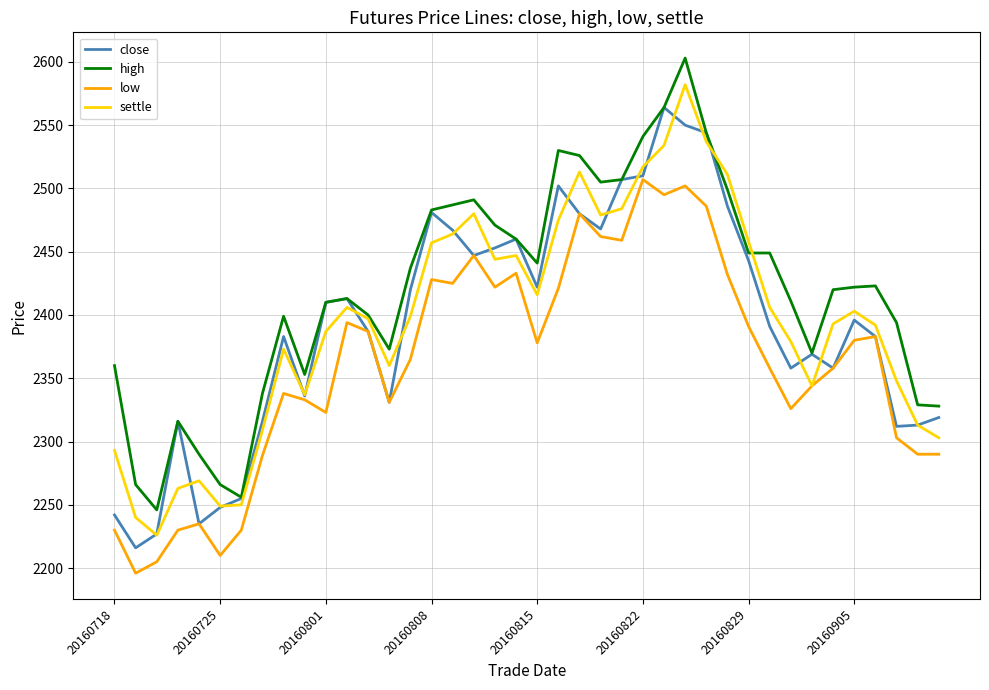

How many distinct data groups are displayed?

4